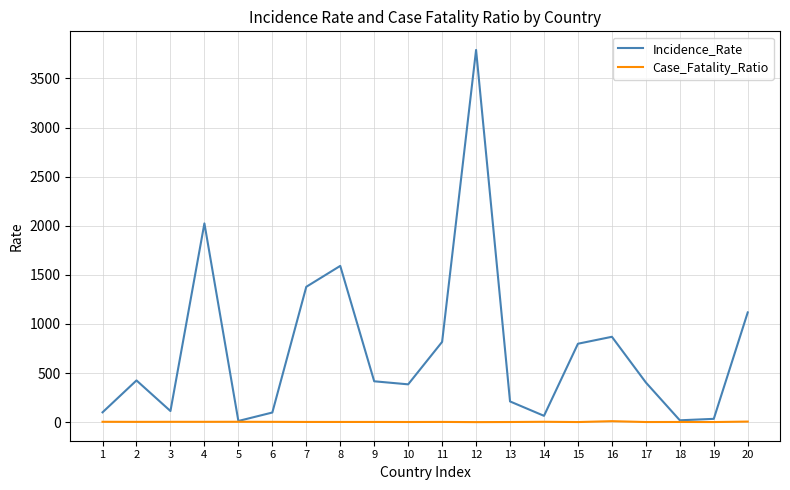

At which category is the sum across all series the highest?

12